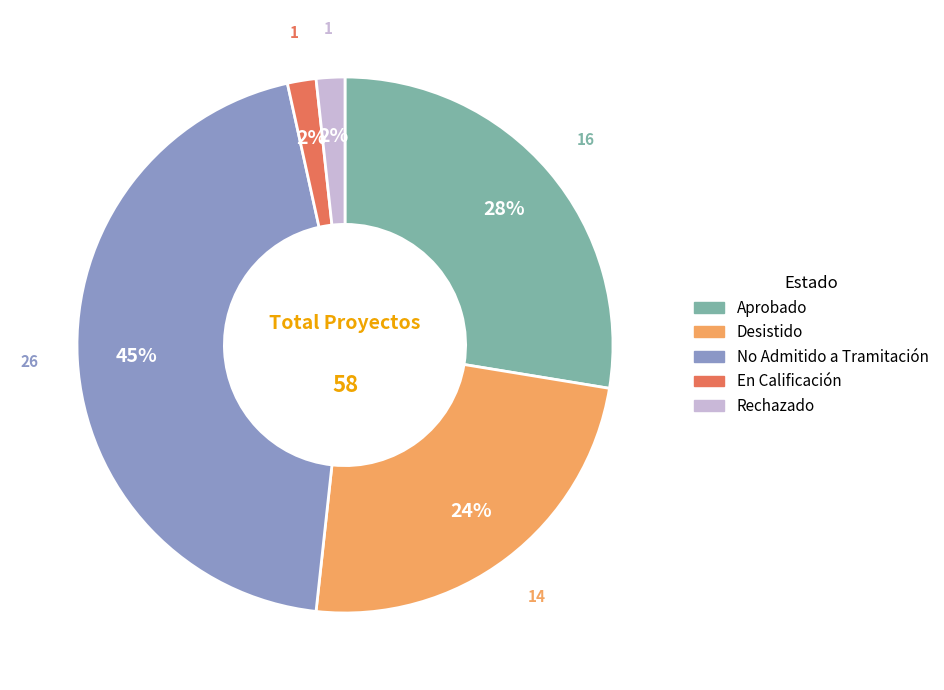

To the nearest percent, what percentage of the pie is Desistido?

24%